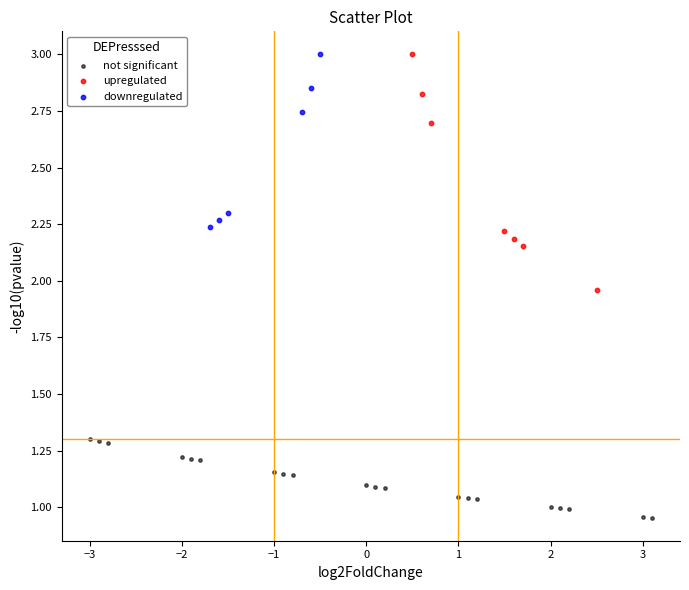

Which series has the largest Y range (max minus min)?

upregulated